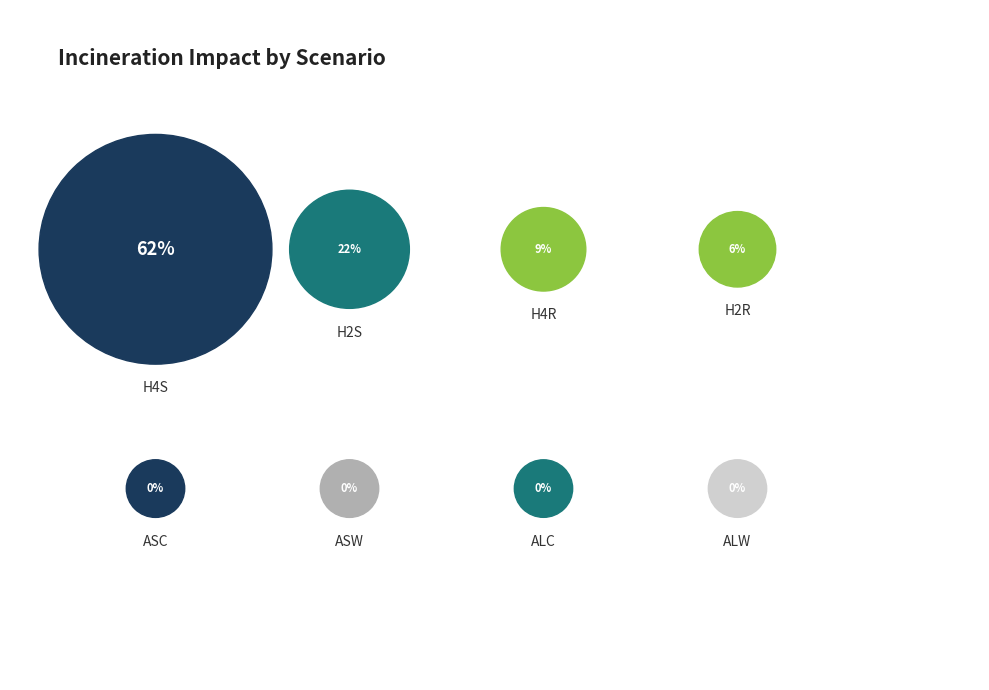

What is the change in value from H4R to ALC?

-0.1